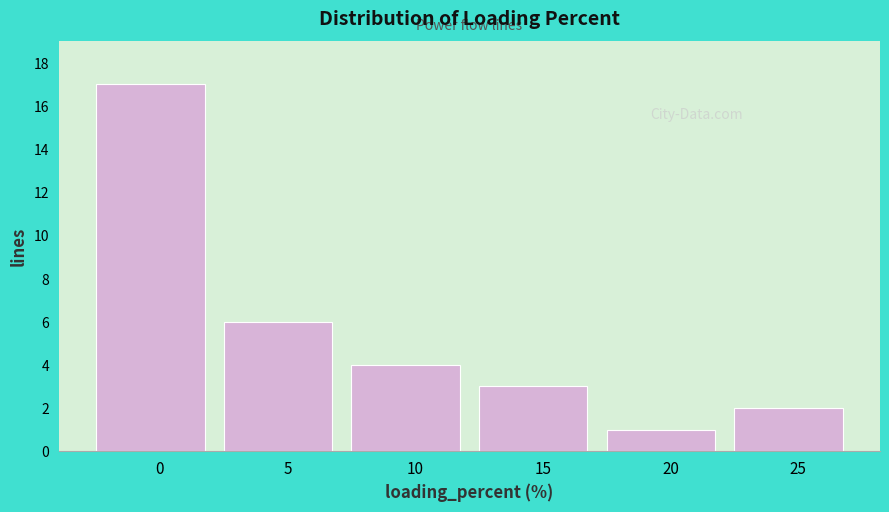

Reading left to right, what are all the values shown in this chart?

0=17	5=6	10=4	15=3	20=1	25=2